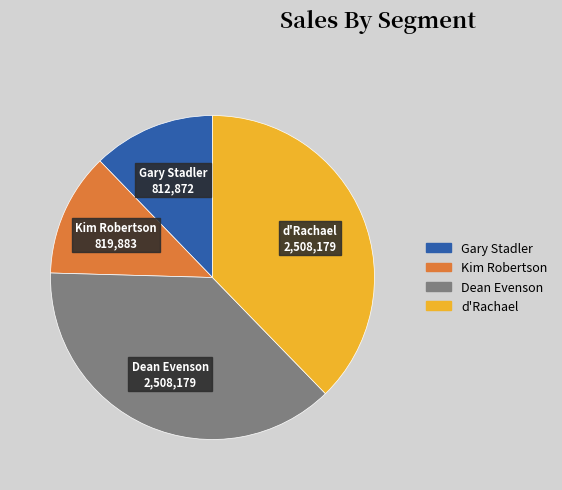

Combined, do d'Rachael and Gary Stadler account for over 50%?

No